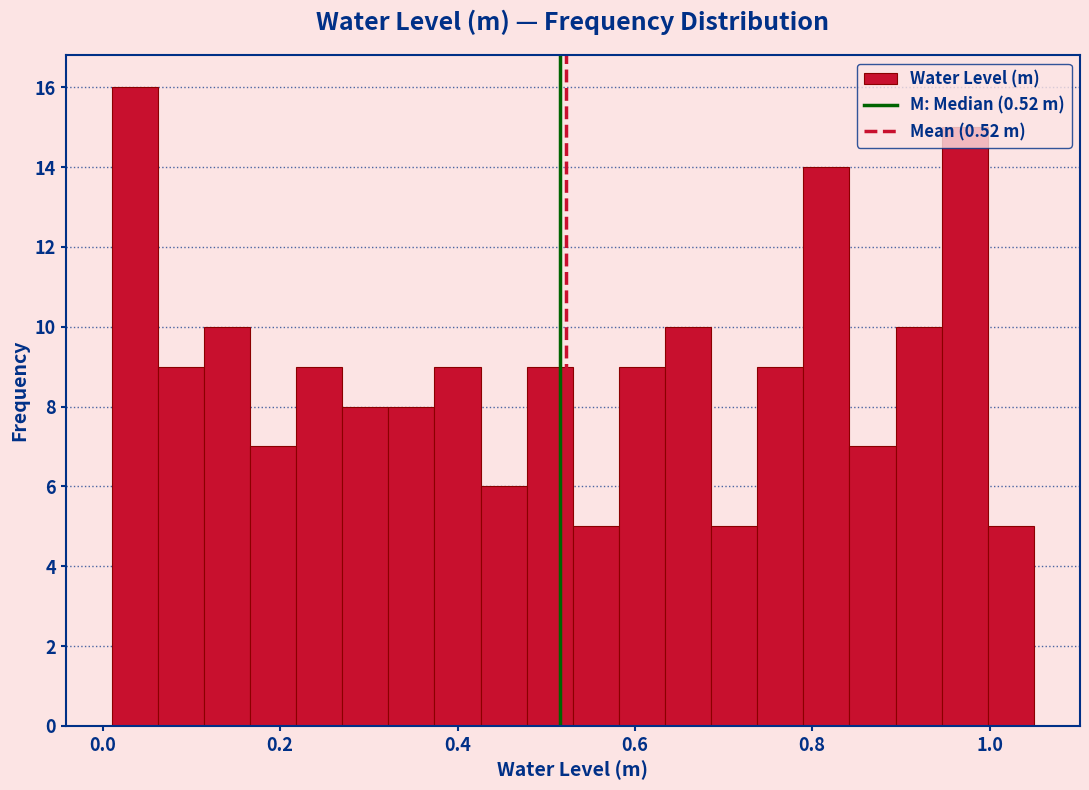

Read against the x-axis, roughly where is the centre of the tallest bar?

0.04